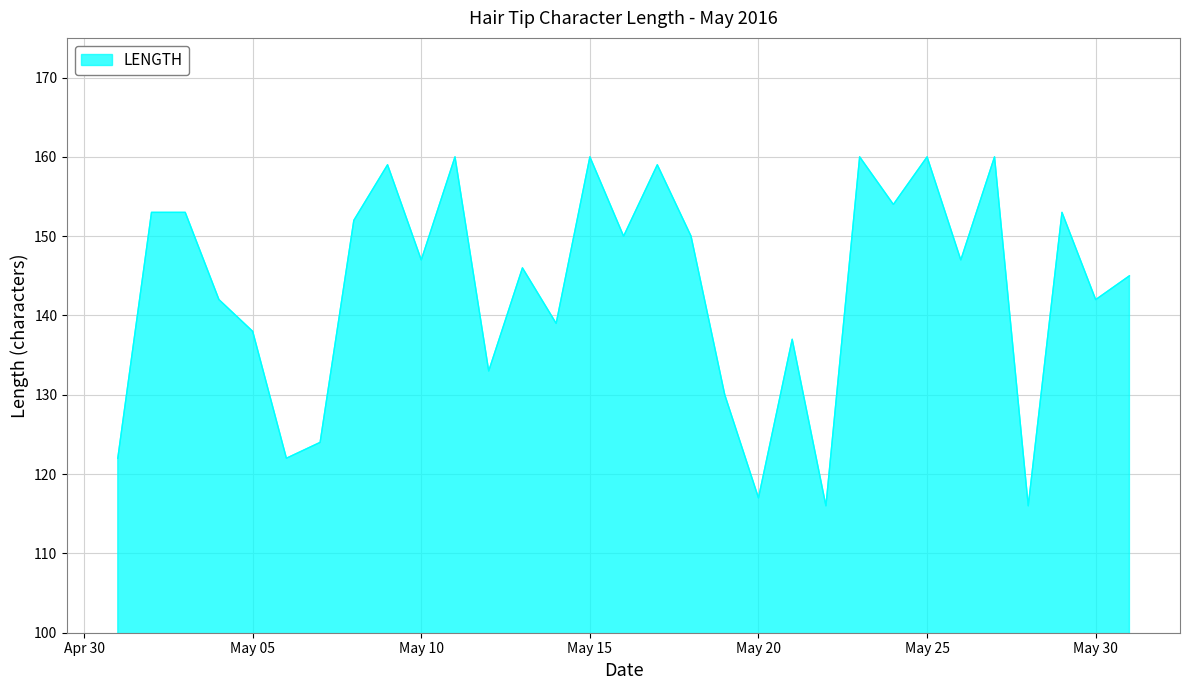

What is the sum of all values?

4446